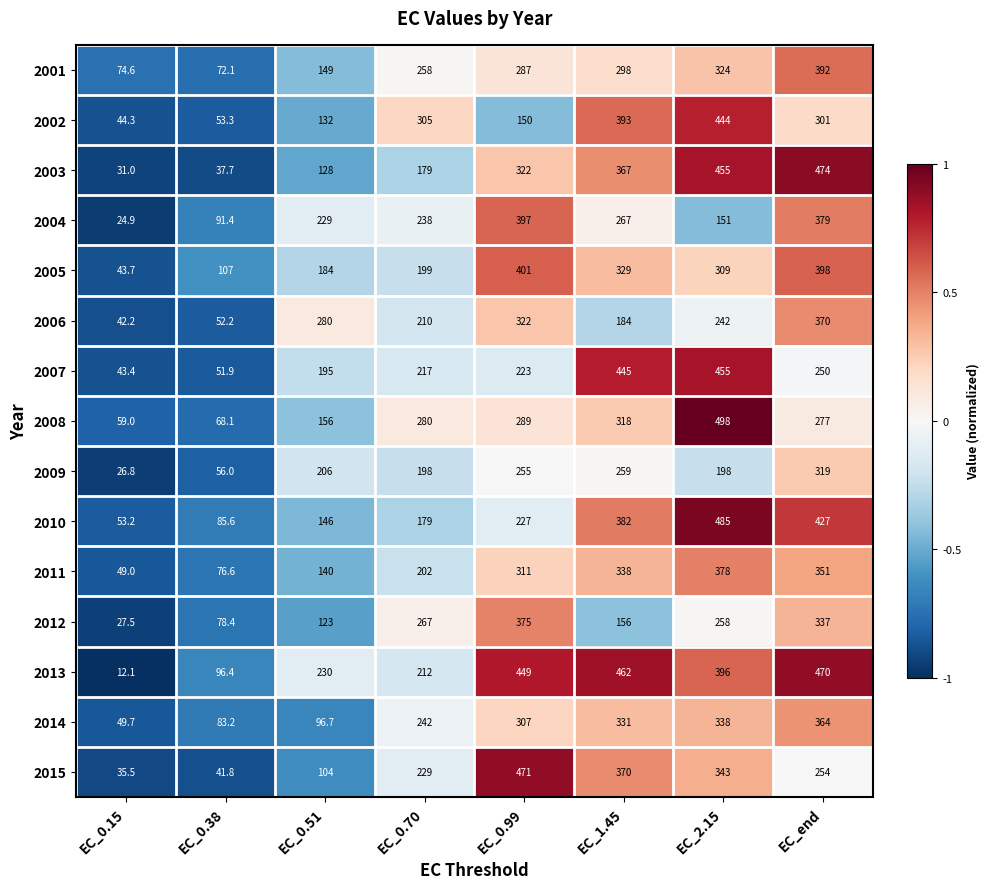

What is the sum of the 2014 values at EC_0.38 and EC_2.15?

421.2